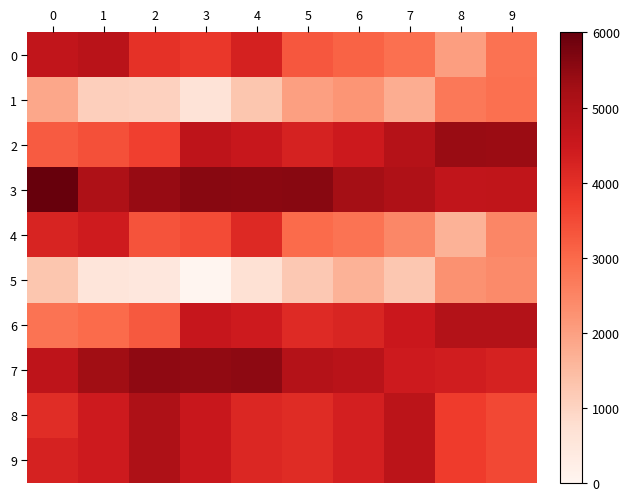

At 6, list the series in order from smallest to largest.

5, 1, 4, 0, 6, 8, 9, 2, 7, 3